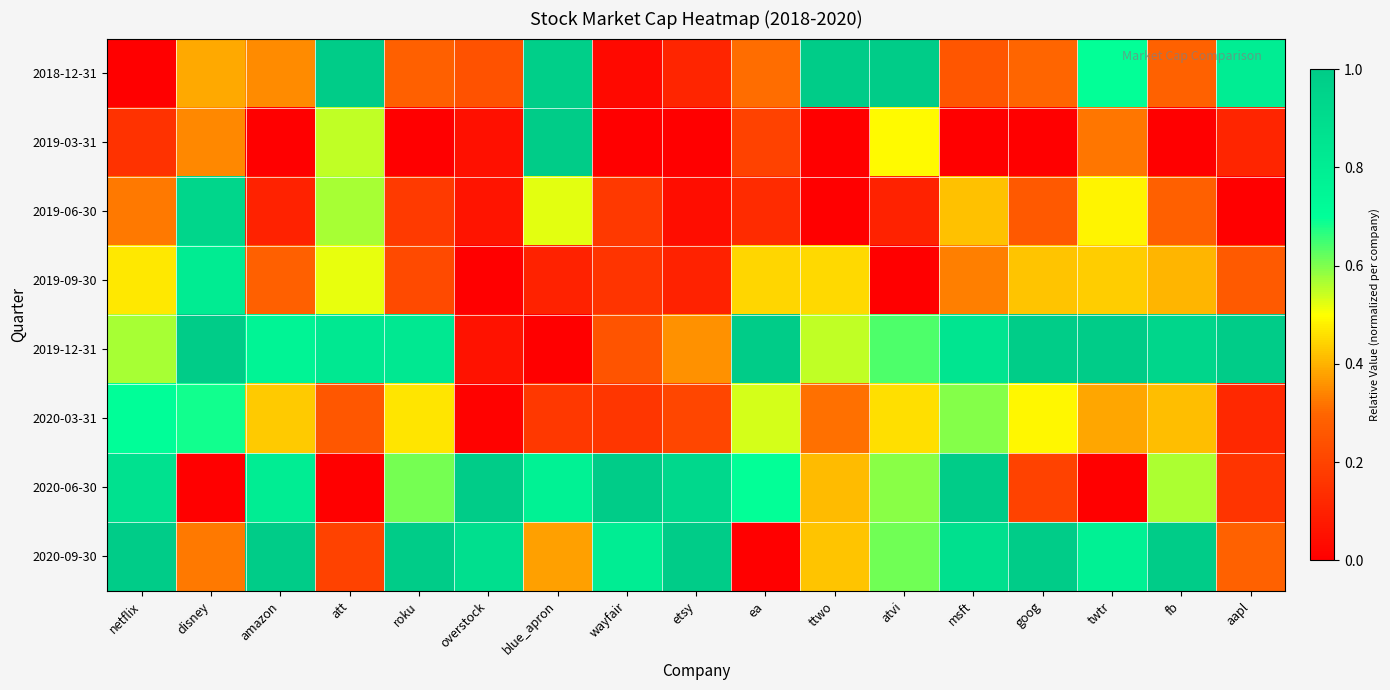

What is the spread (max minus min) of values at roku?

1.0